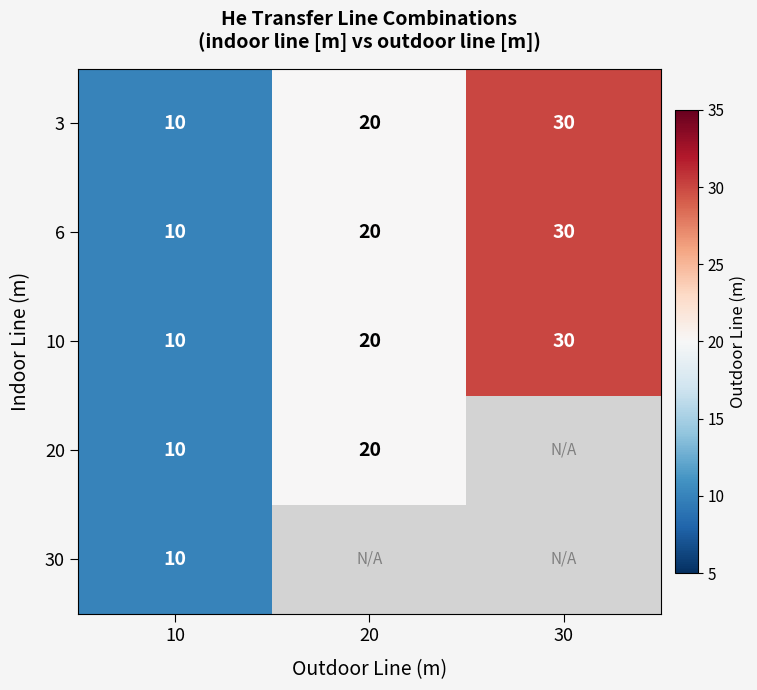

Which has a higher value, 20 or 10?

20